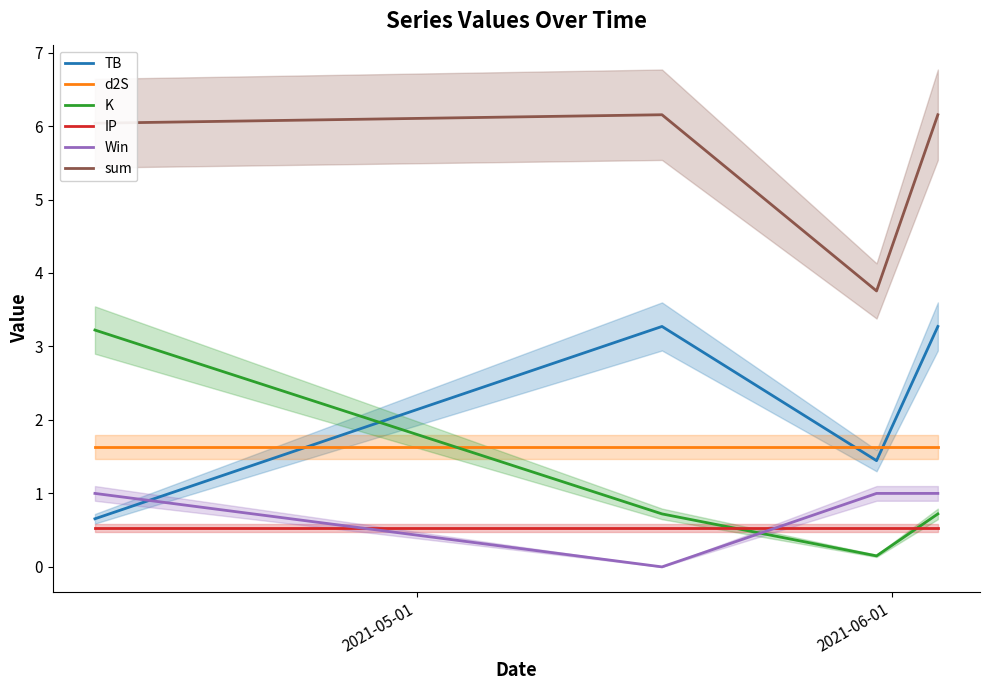

Count the number of categories in the chart.

4